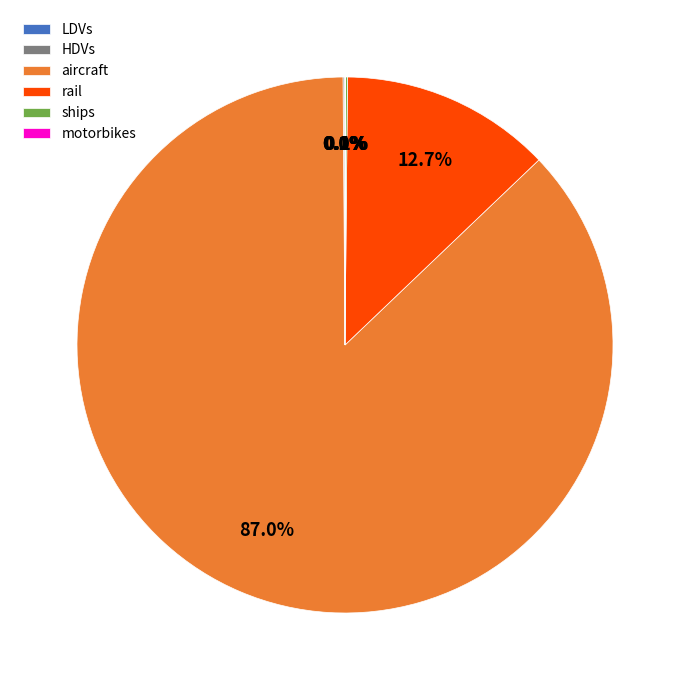

Does aircraft represent more than half of the total?

Yes